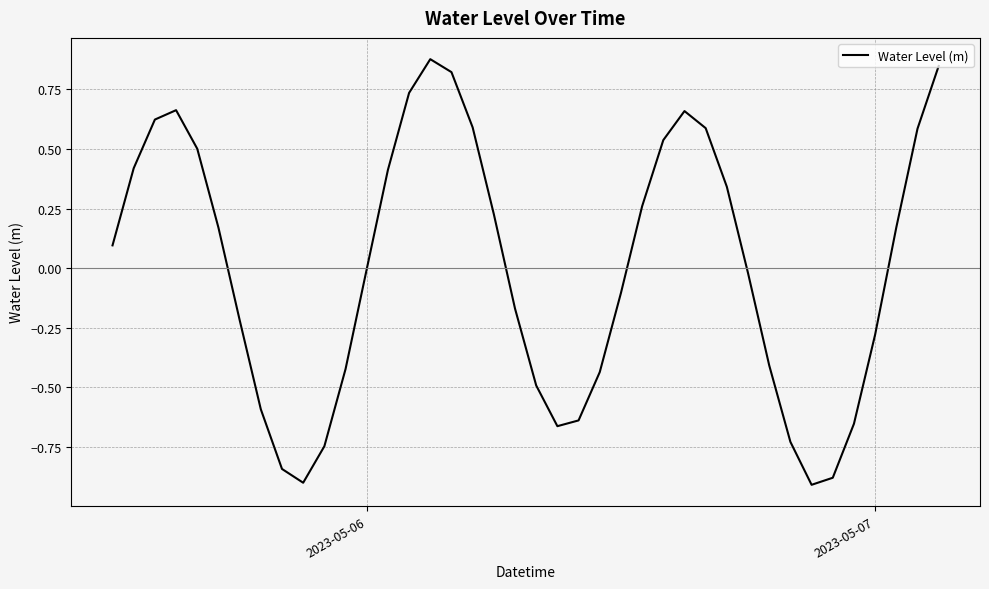

What is the difference between the maximum and minimum values?

1.8